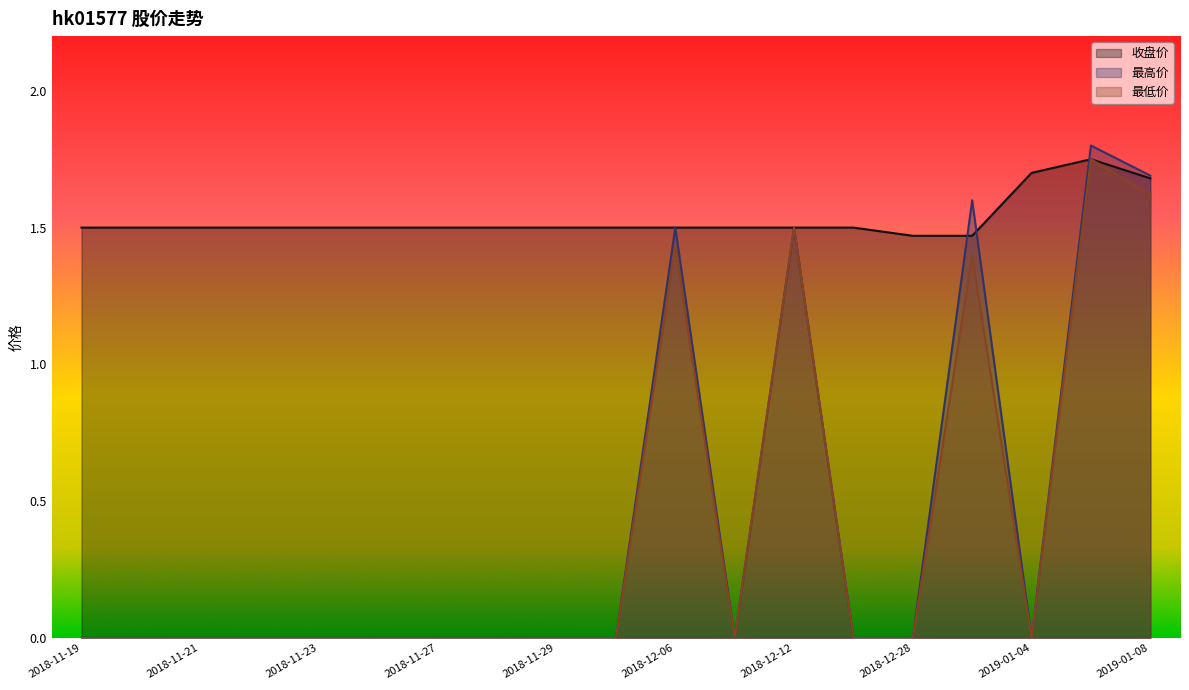

How many values in 最高价 are above zero?

5